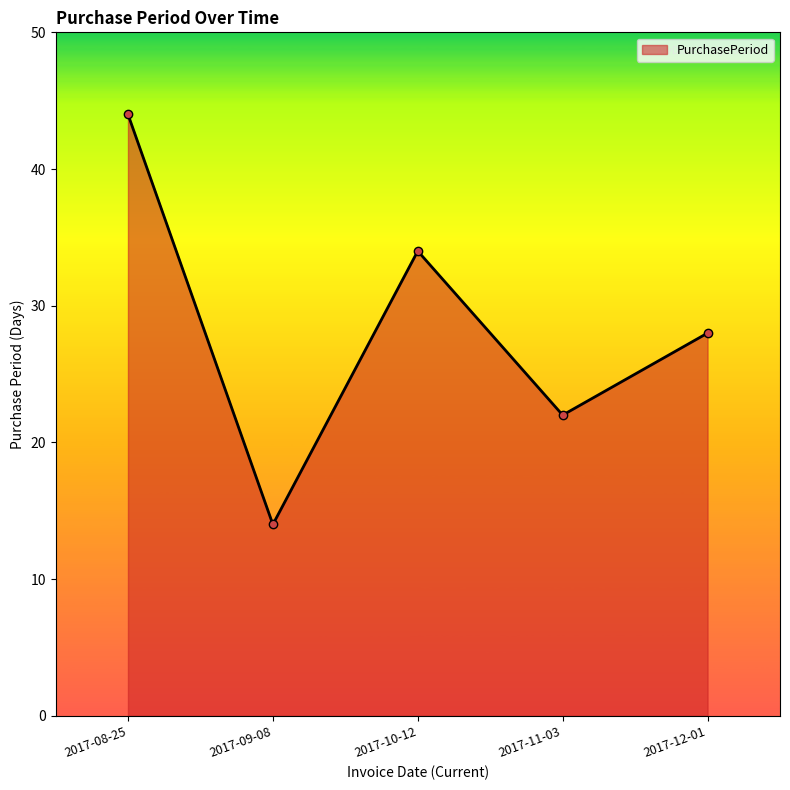

Reading left to right, extract all data points from this chart.

44	14	34	22	28